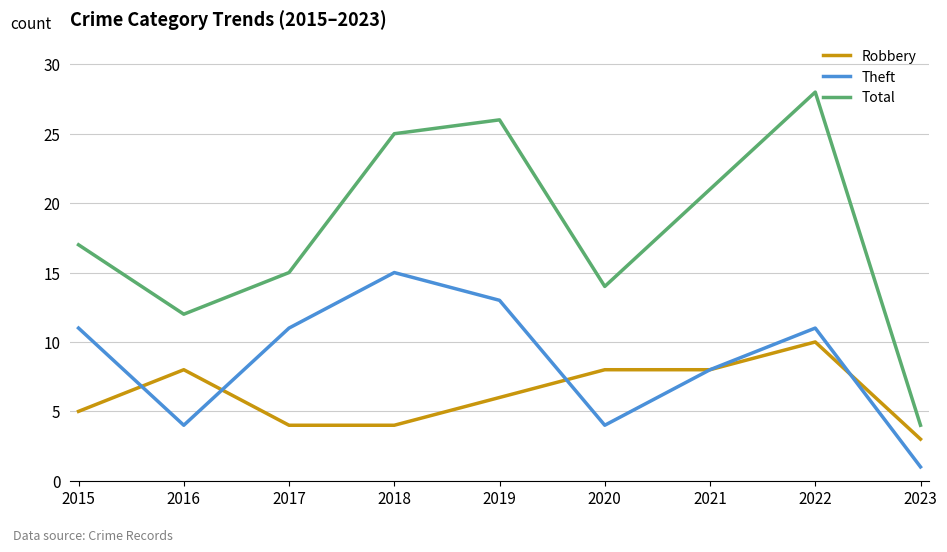

What is the total value across all series at 2015?

33